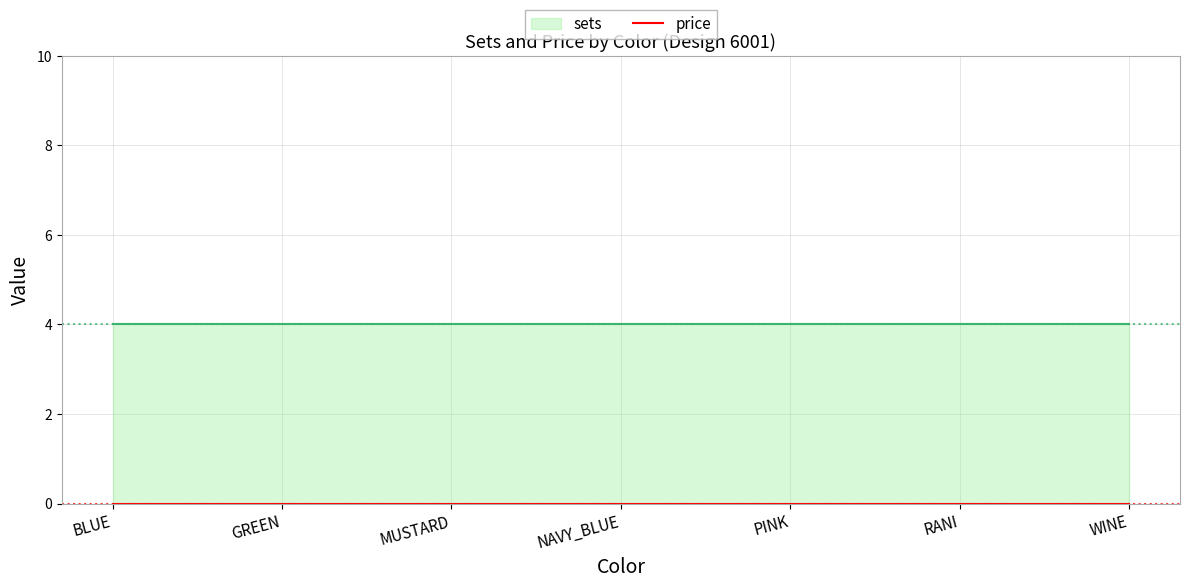

Reading right to left, what are all the values shown in this chart?

sets: 4	4	4	4	4	4	4
price: 0	0	0	0	0	0	0